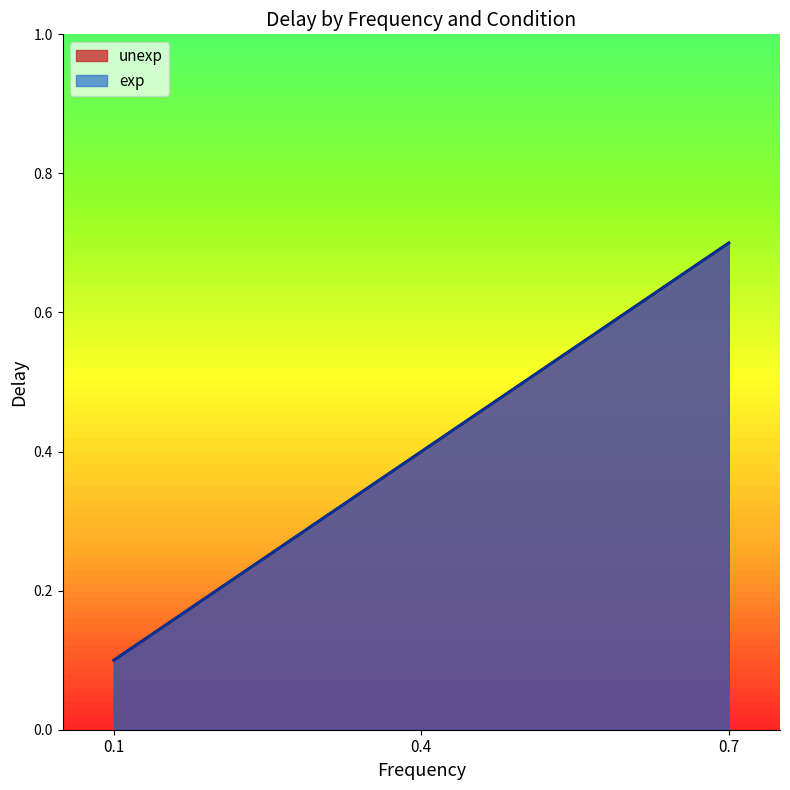

Does the chart display data point markers on the line(s)?

No